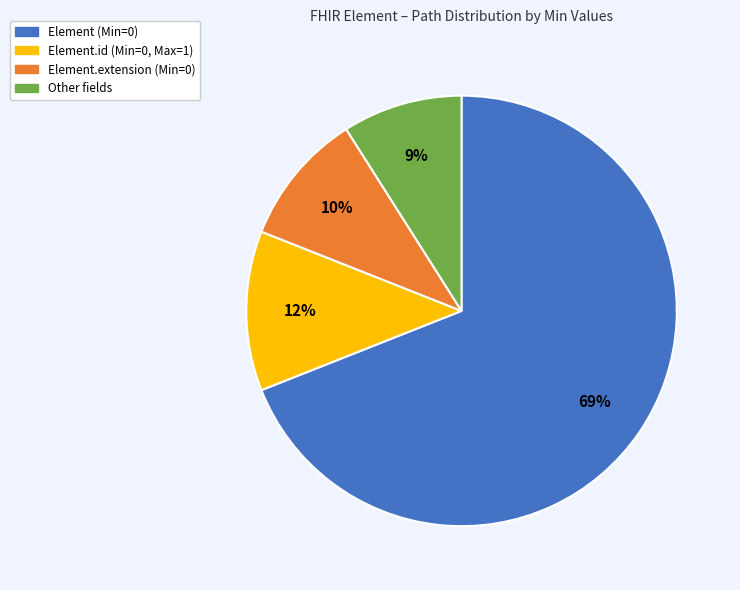

To the nearest percent, what is the average slice percentage?

25%